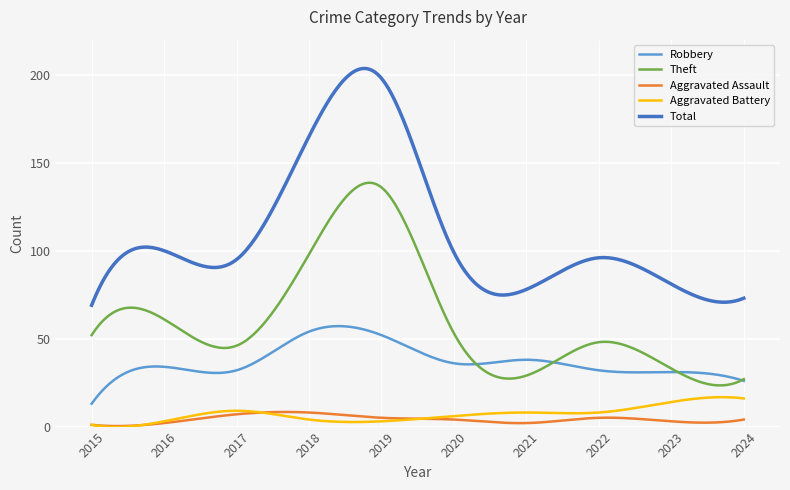

What is the sum of all Aggravated Battery values?

2110.2